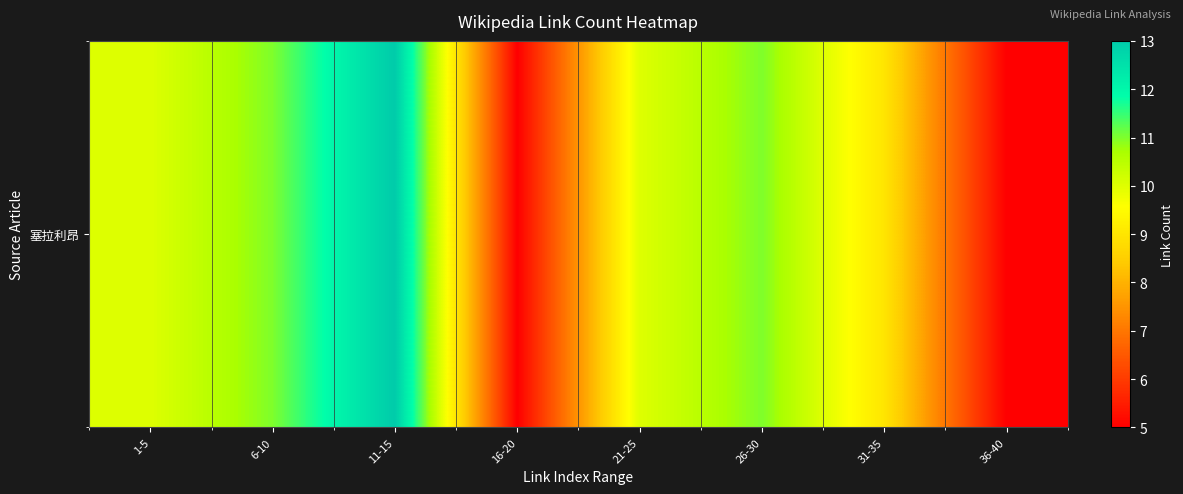

At which label is the value closest to 9?

31-35